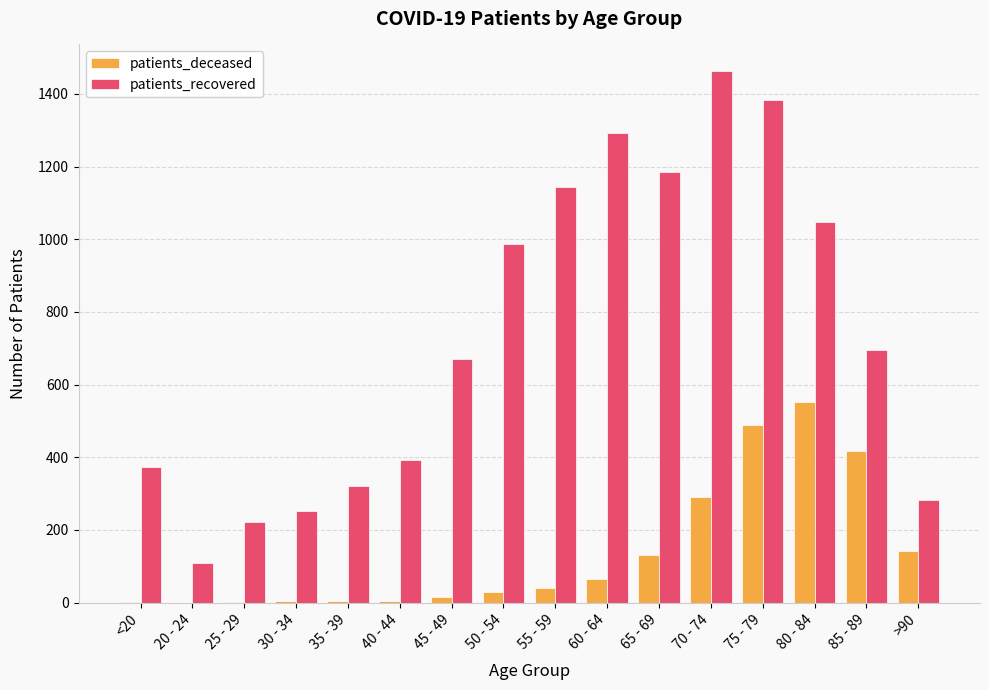

How many groups of bars are there?

16